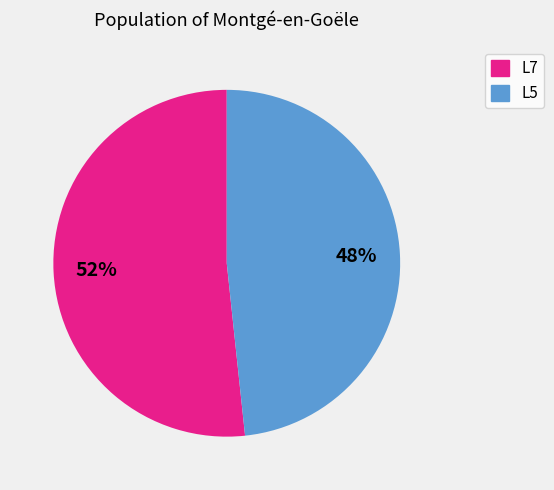

How many segments does this pie chart have?

2